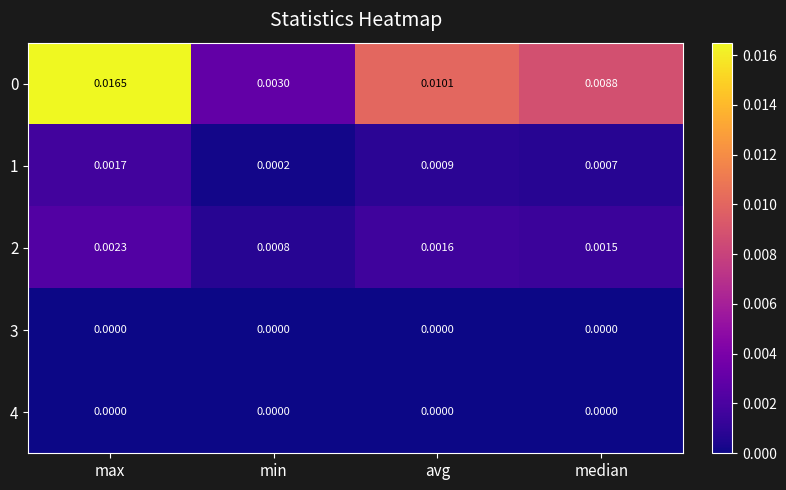

How many data points does each series have?

4